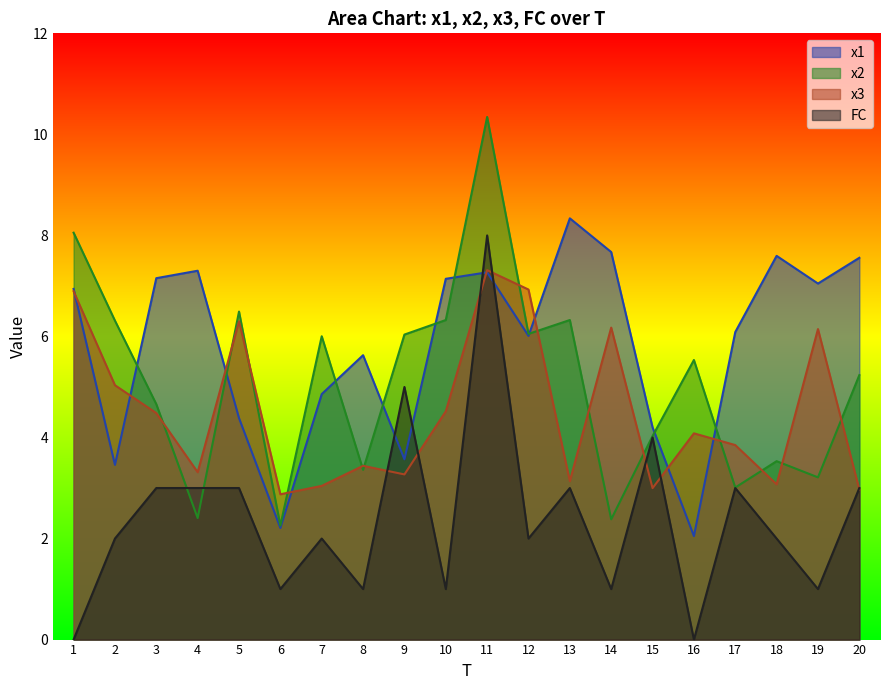

True or false: FC has a value of 2.0 at 7.

True